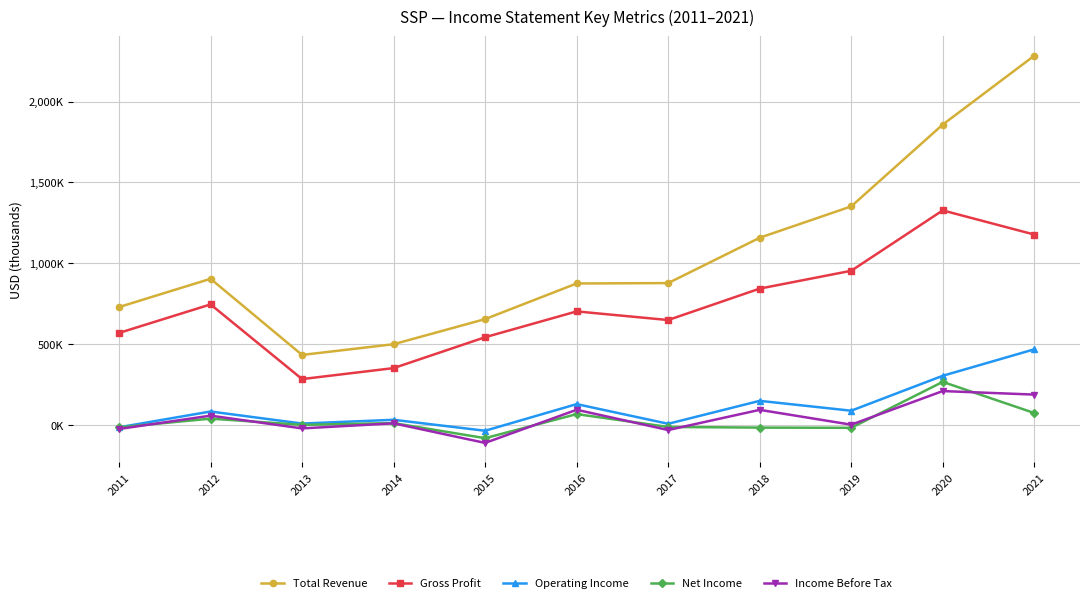

Is it true that Gross Profit equals 468848 at 2016?

False